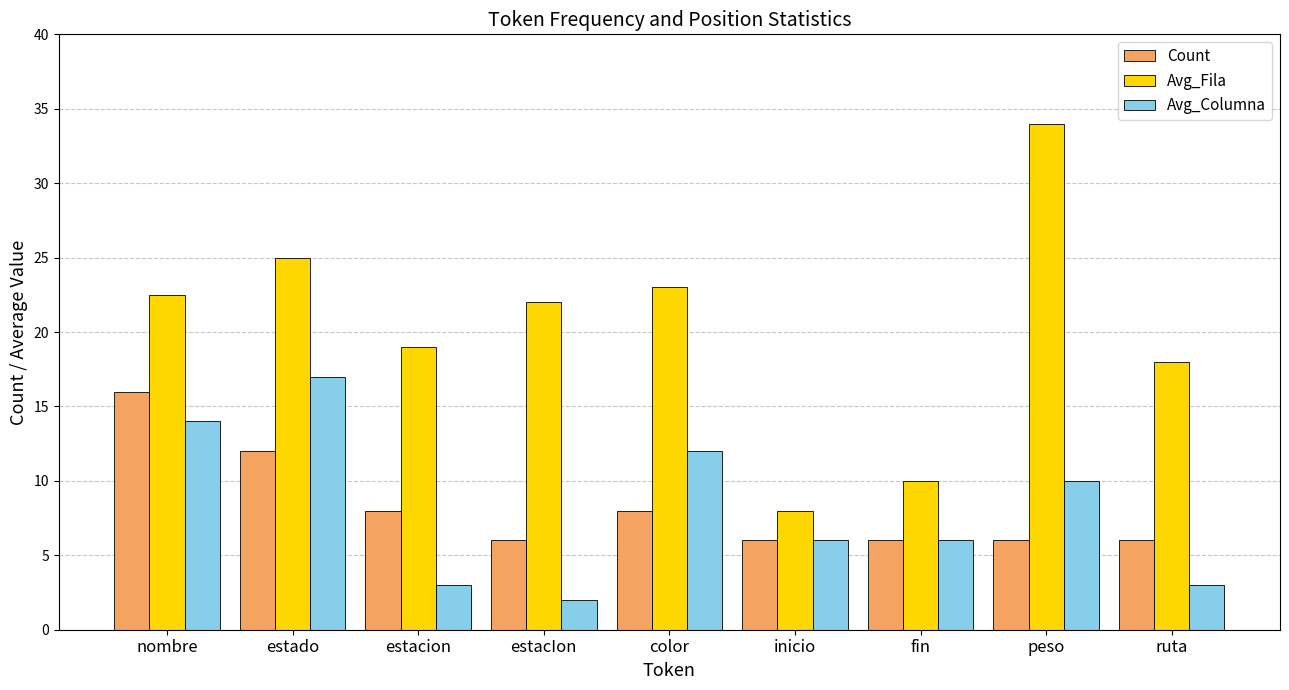

The Avg_Columna series shows 2.0 at estacIon. True or false?

True